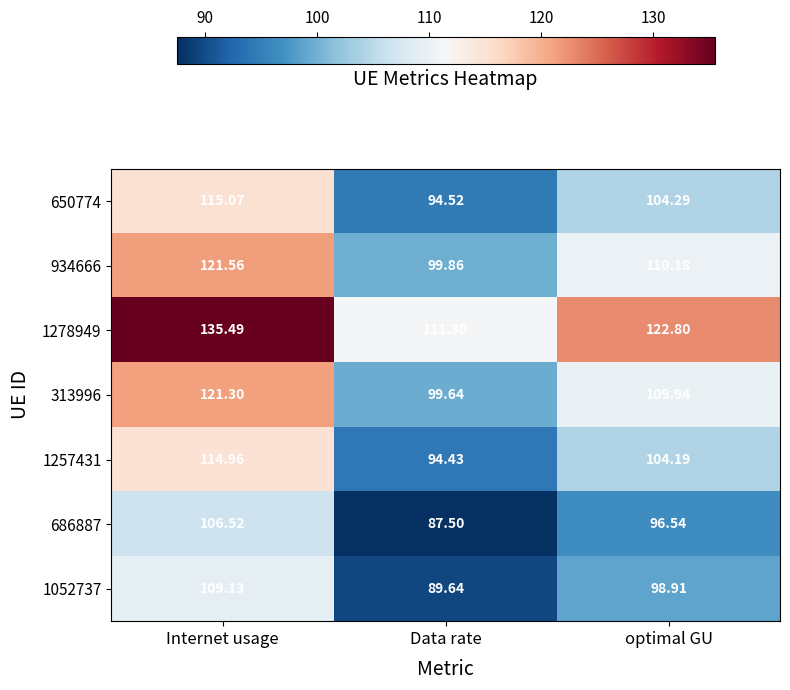

At how many categories does at least one series exceed 111?

3